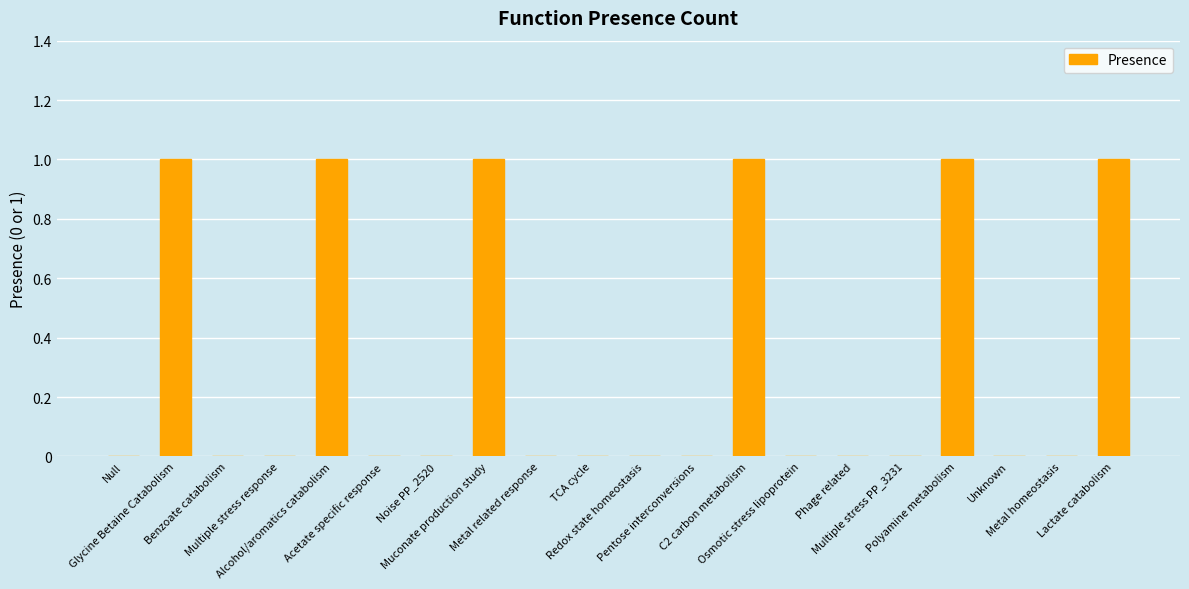

What is the sum of all values?

6